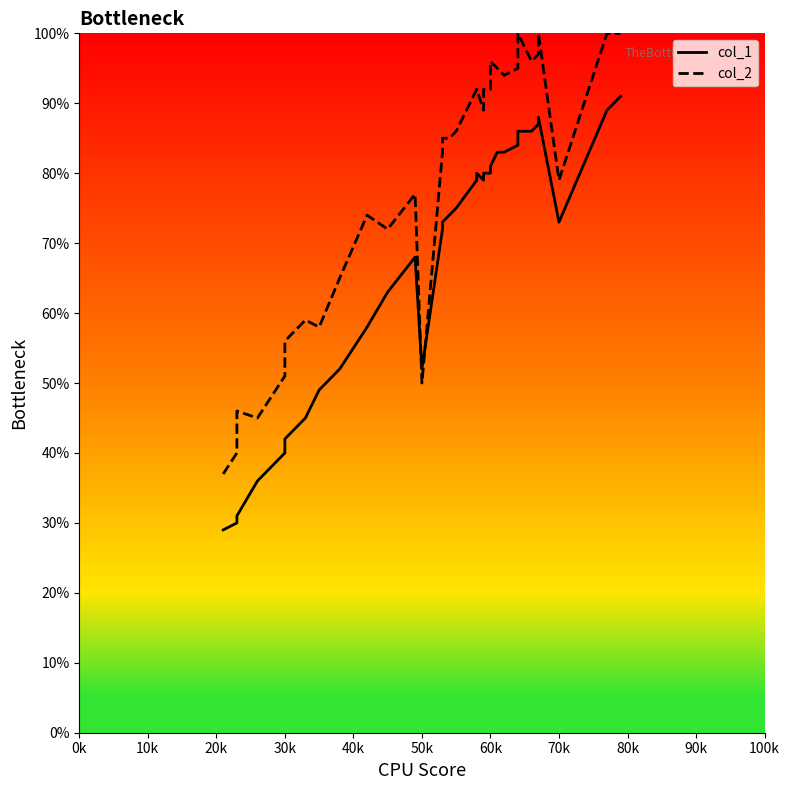

True or false: col_2 has a value of 112 at 90k.

False